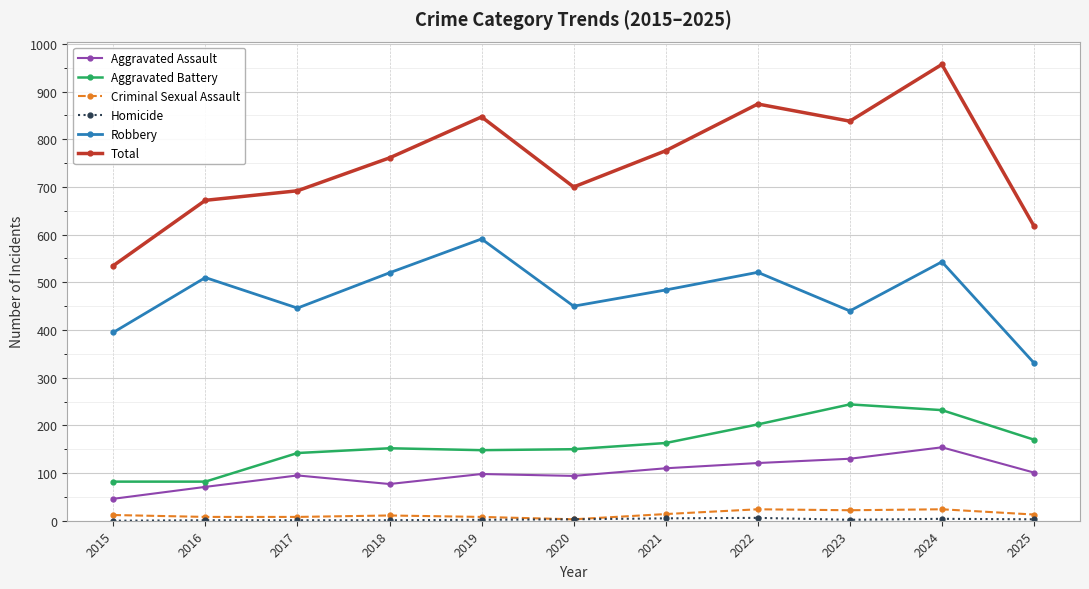

What is the difference between the maximum and minimum values in the Criminal Sexual Assault series?

21